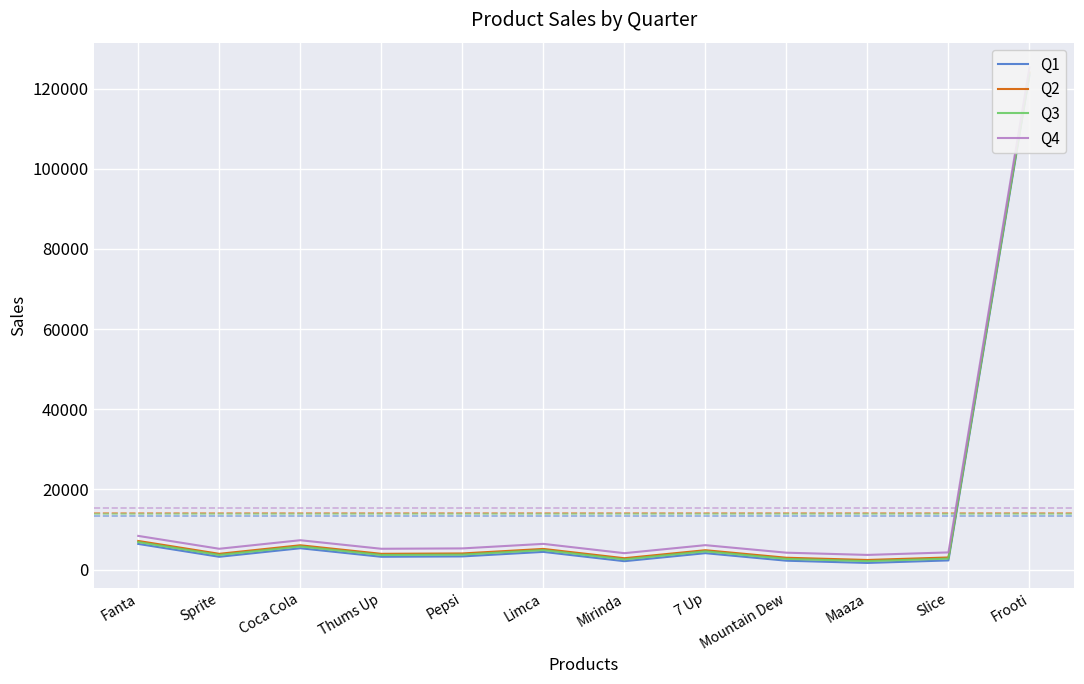

Which category has the lowest value in the Q3 series?

Maaza